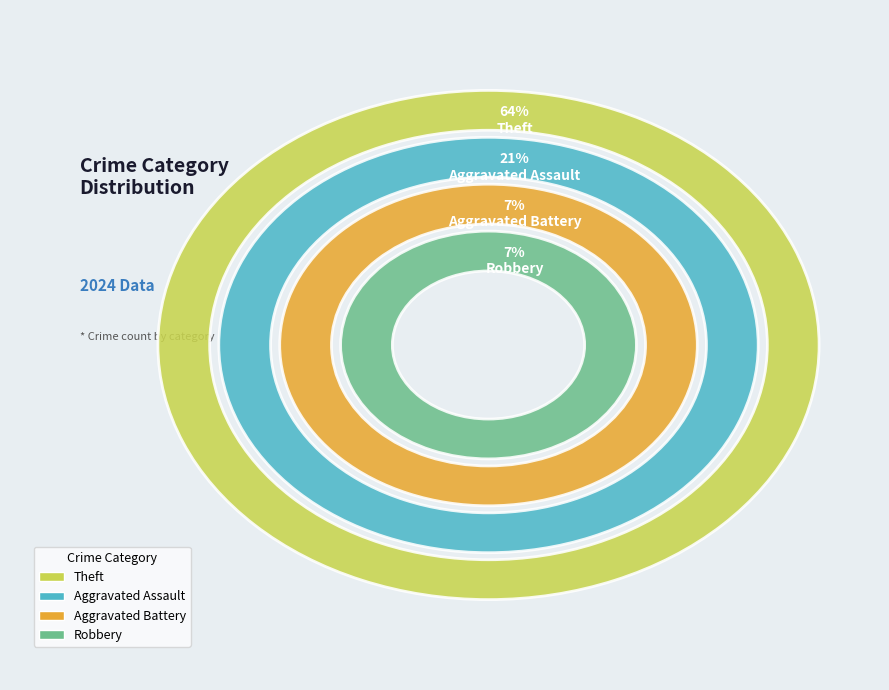

Which has a higher value, Aggravated Assault or Robbery?

Aggravated Assault